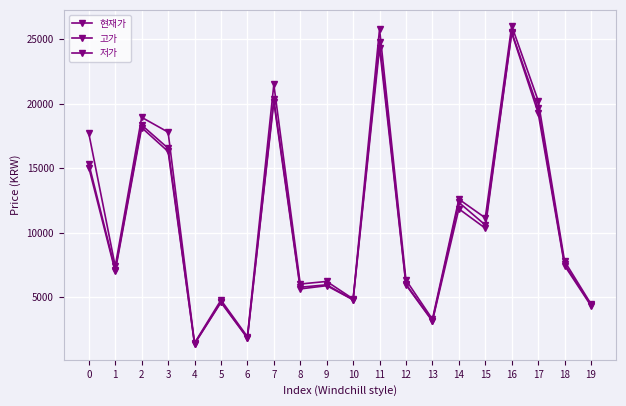

How many lines are shown in the chart?

3